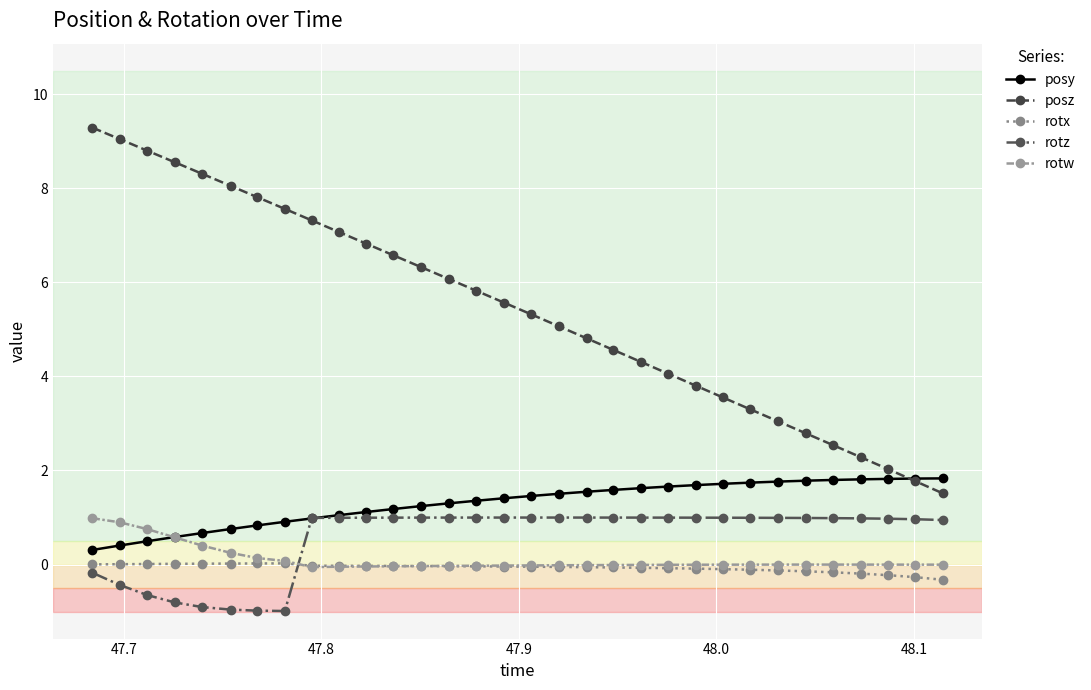

True or false: posy and rotx intersect in this chart.

False